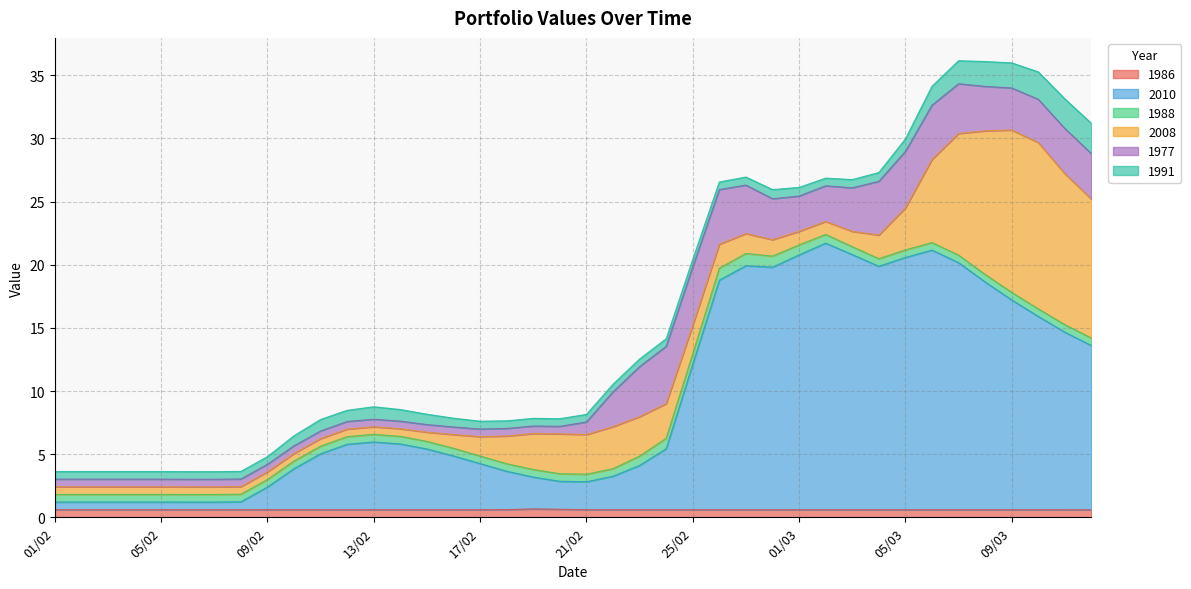

What is the total value across all series at 04/03?

27.3